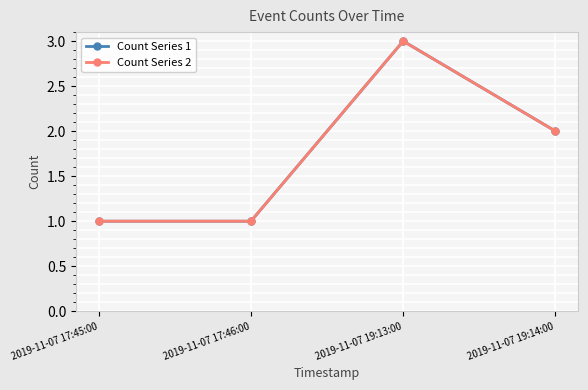

What is the label of the 4th point from the left?

2019-11-07 19:14:00